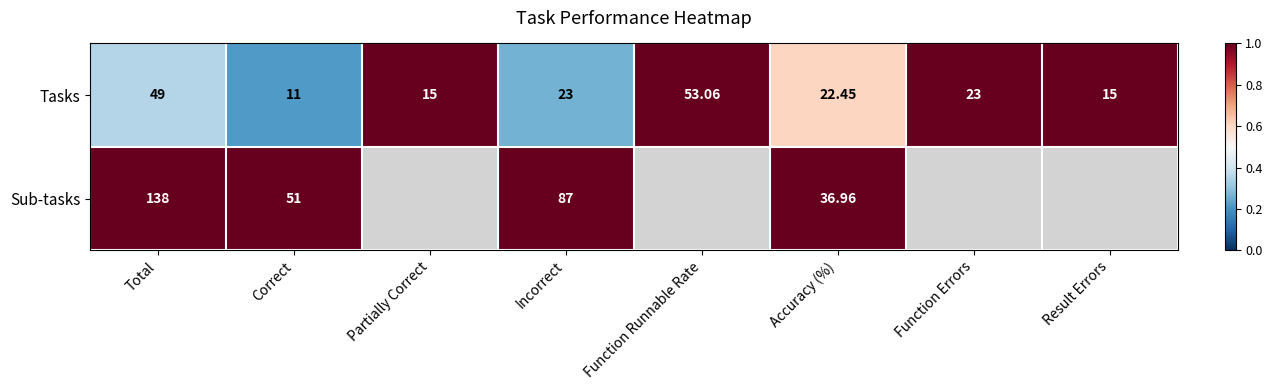

How many distinct data groups are displayed?

2